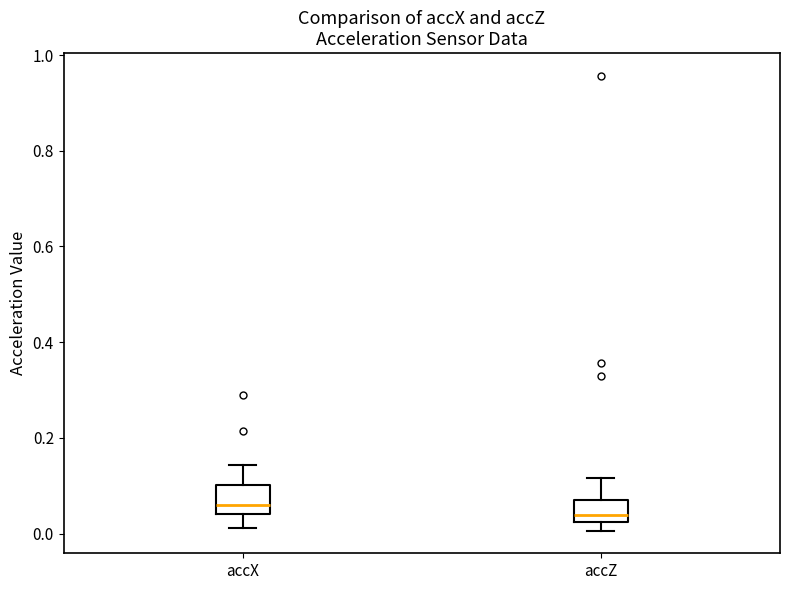

Reading left to right, transcribe this box plot: for each box, give where its median line is, the range the box spans, and where its two whiskers end, as read against the y-axis. The values are not printed on the chart, so give them approximately, as read against the axis.

accX: median 0.06, box 0.04 to 0.10, whiskers 0.02 to 0.14
accZ: median 0.04, box 0.02 to 0.08, whiskers 0.00 to 0.12